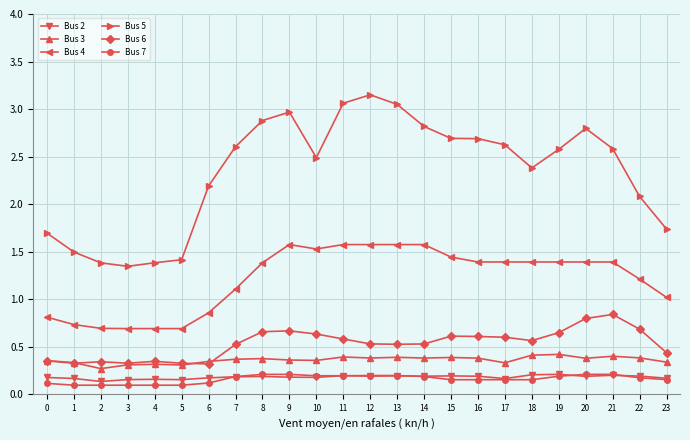

Where is the first local minimum for Bus 5?

3